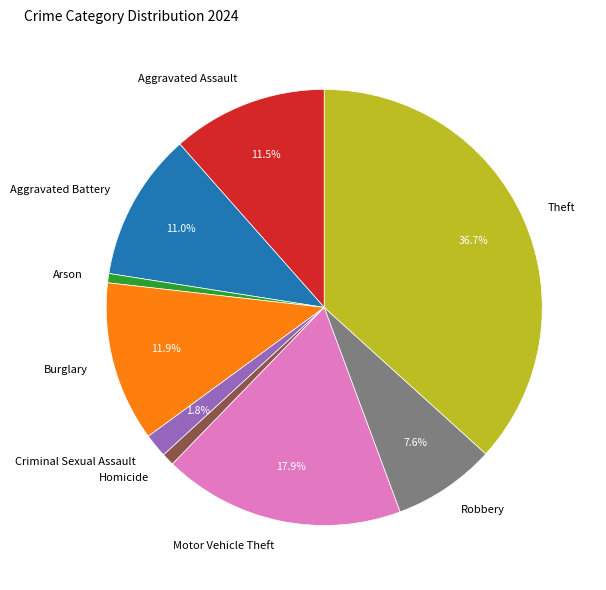

Is it true that Criminal Sexual Assault is 14% of the pie?

False